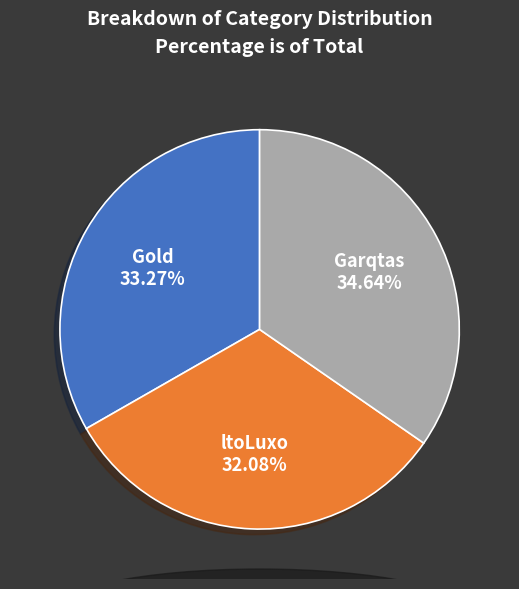

What portion of the pie excludes ltoLuxo?

67.9%